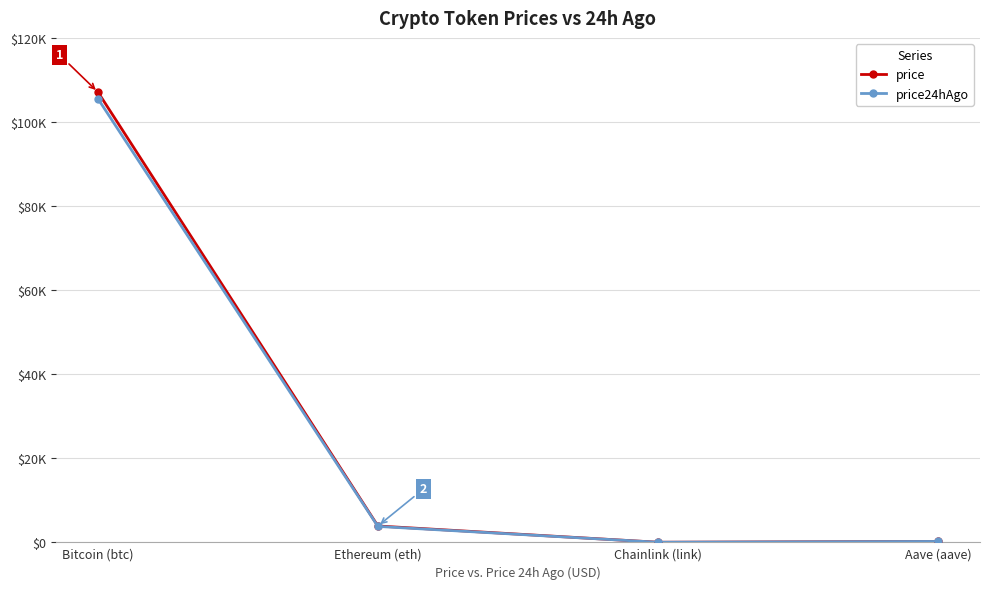

At how many categories does at least one series exceed 28451?

1